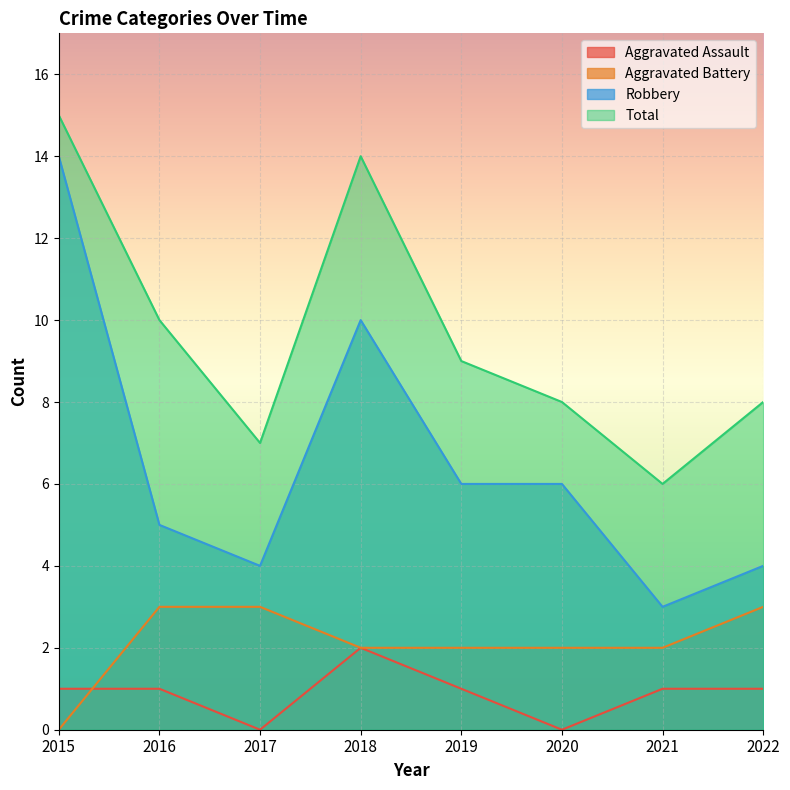

Between 2015 and 2021, which is larger?

2015